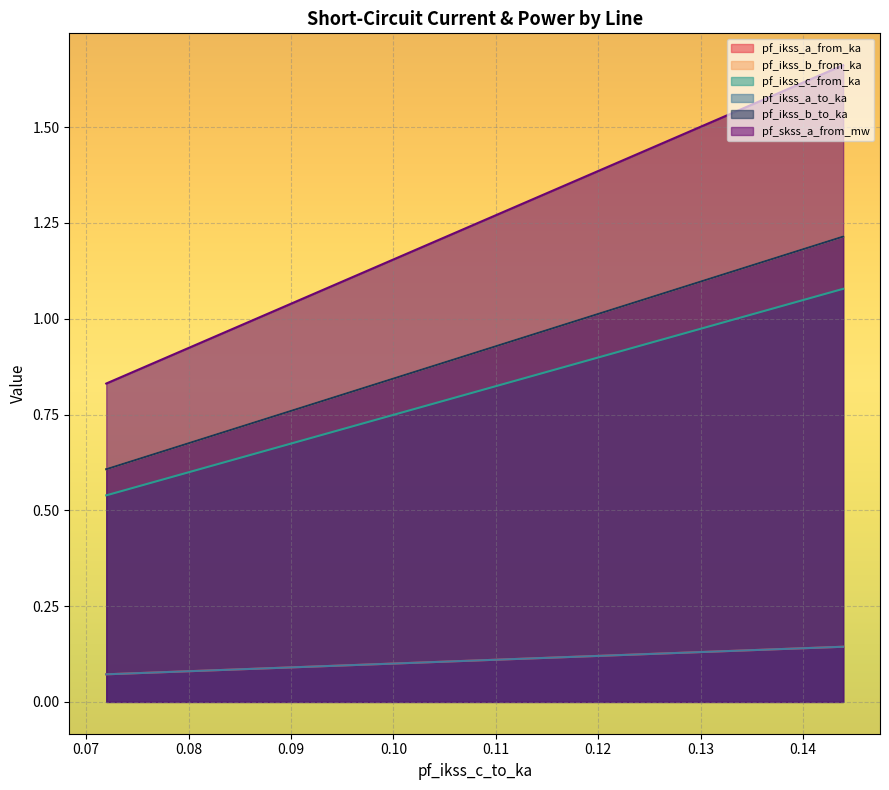

What are all the series names shown in the legend?

pf_ikss_a_from_ka, pf_ikss_b_from_ka, pf_ikss_c_from_ka, pf_ikss_a_to_ka, pf_ikss_b_to_ka, pf_skss_a_from_mw